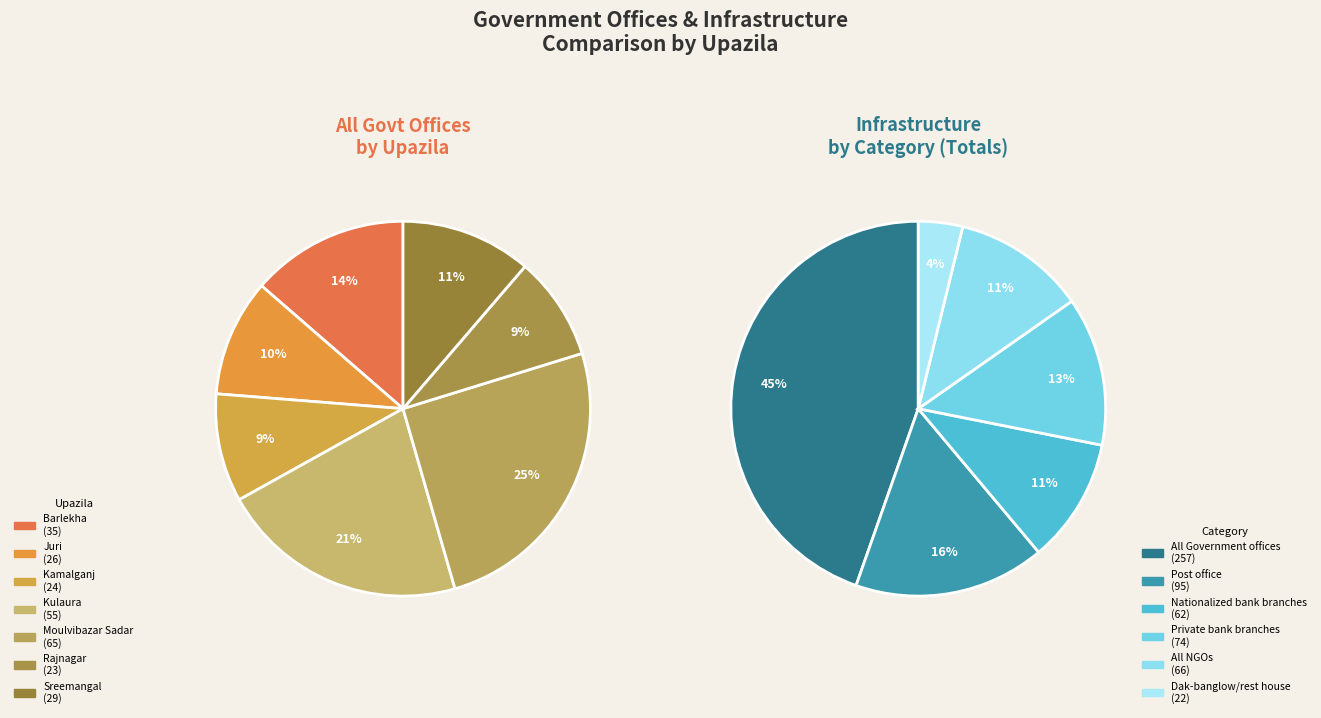

How many segments does this pie chart have?

7